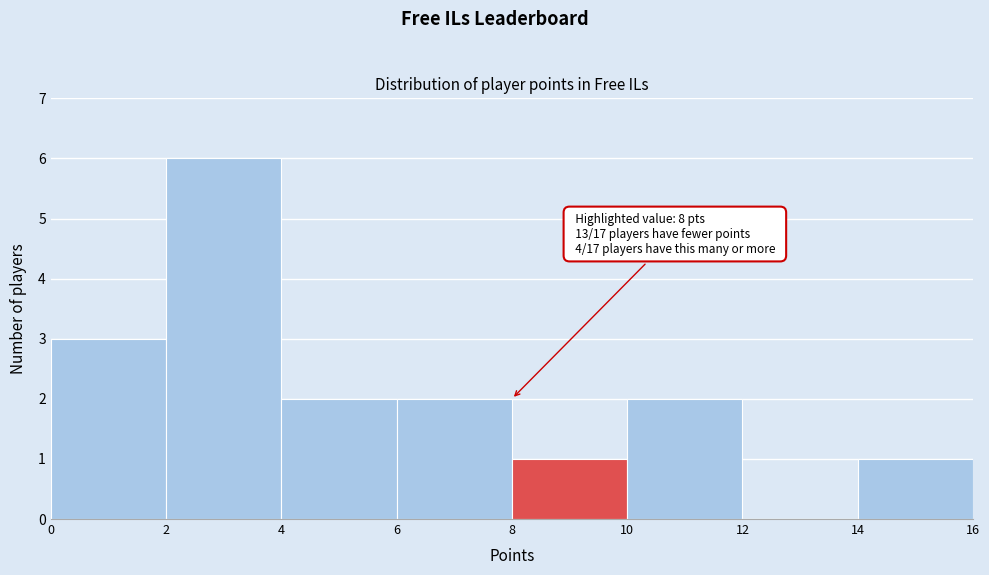

Which range on the x-axis has the tallest bar?

2 to 4